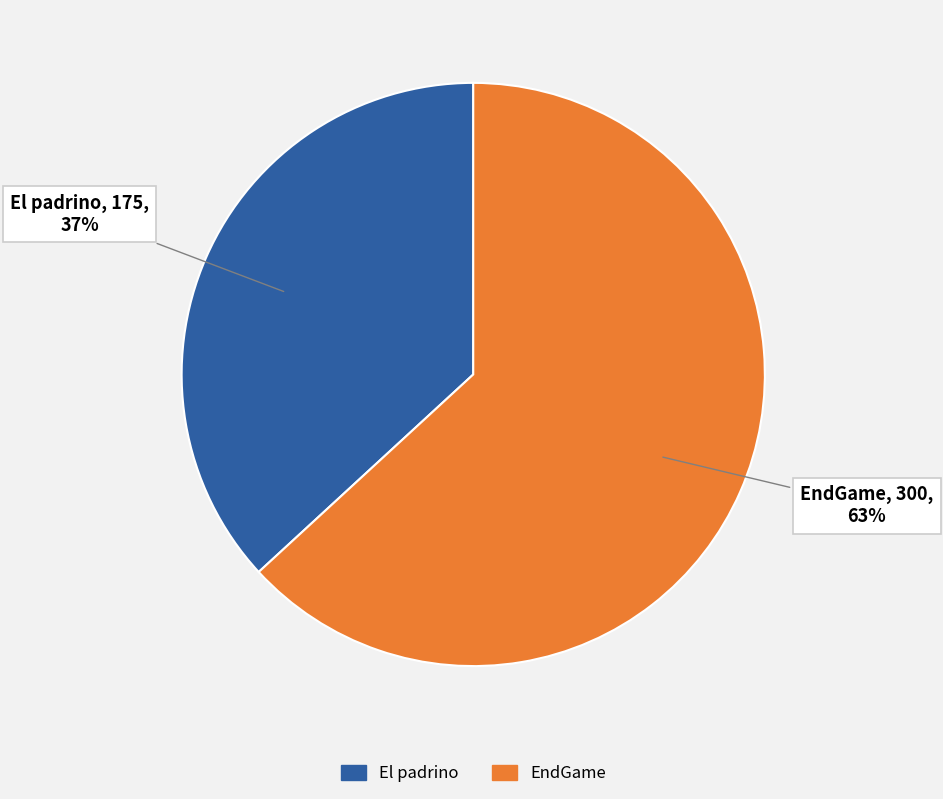

Count the number of slices in the pie.

2